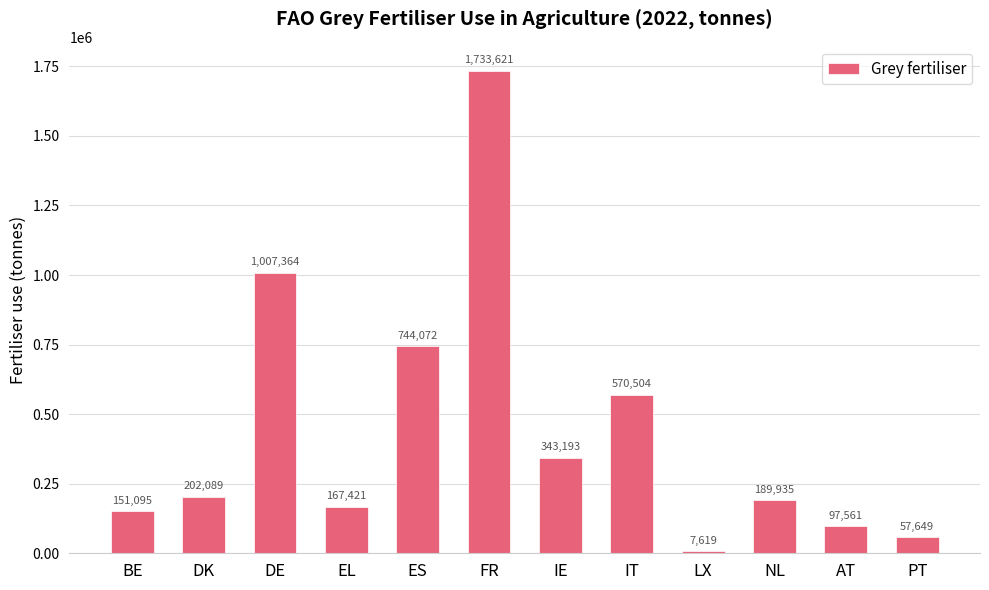

Reading right to left, extract all data points from this chart.

PT=57649	AT=97561	NL=189935	LX=7619	IT=570504	IE=343193	FR=1733621	ES=744072	EL=167421	DE=1007364	DK=202089	BE=151095